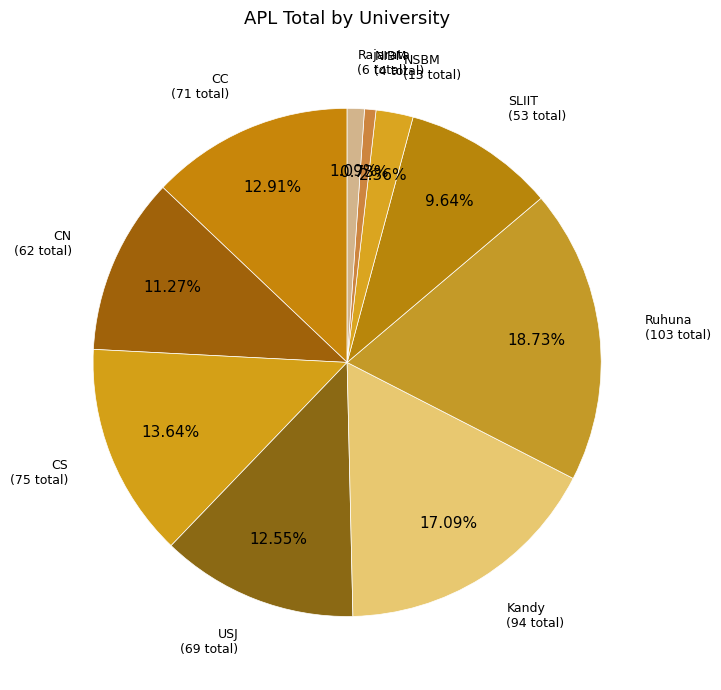

How many slices are in this pie chart?

10